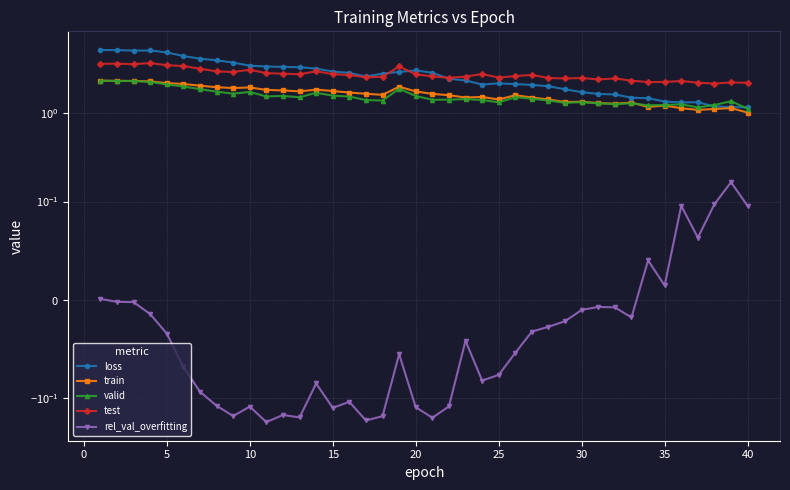

Is the value of loss at 40 greater than the value of train at 33?

Yes